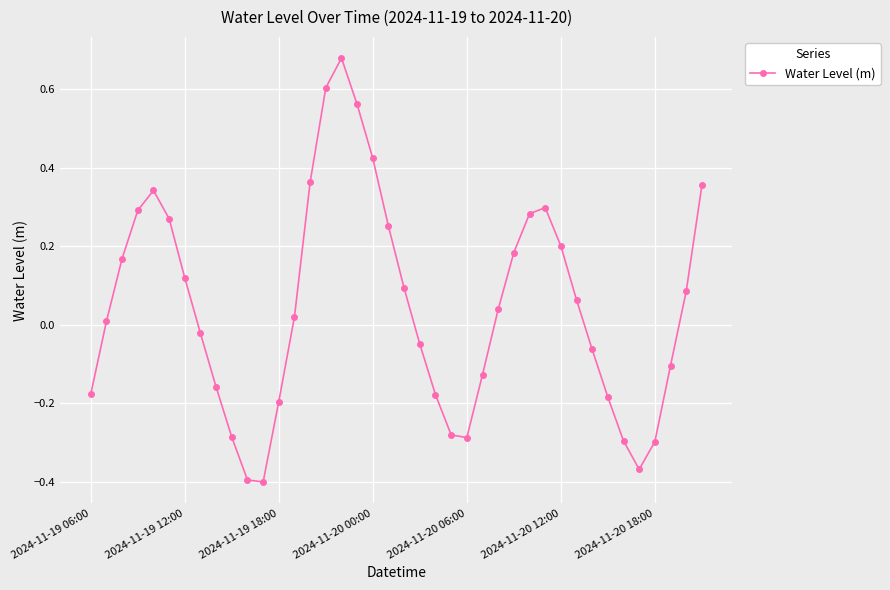

How many points are higher than both their immediate neighbors (excluding endpoints)?

3